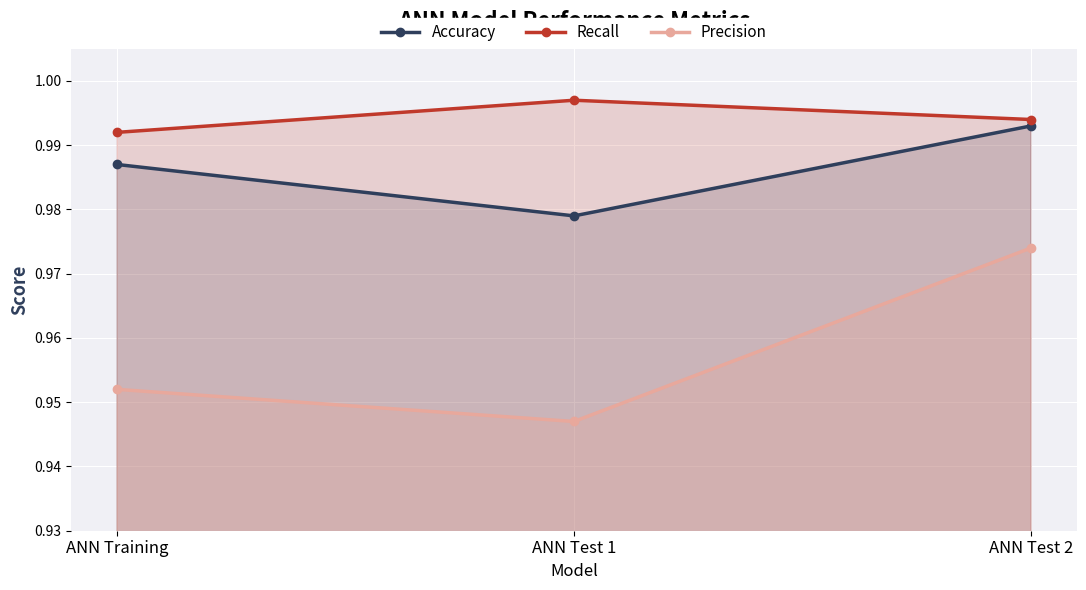

List the series in order of their peak value, highest first.

Recall, Accuracy, Precision